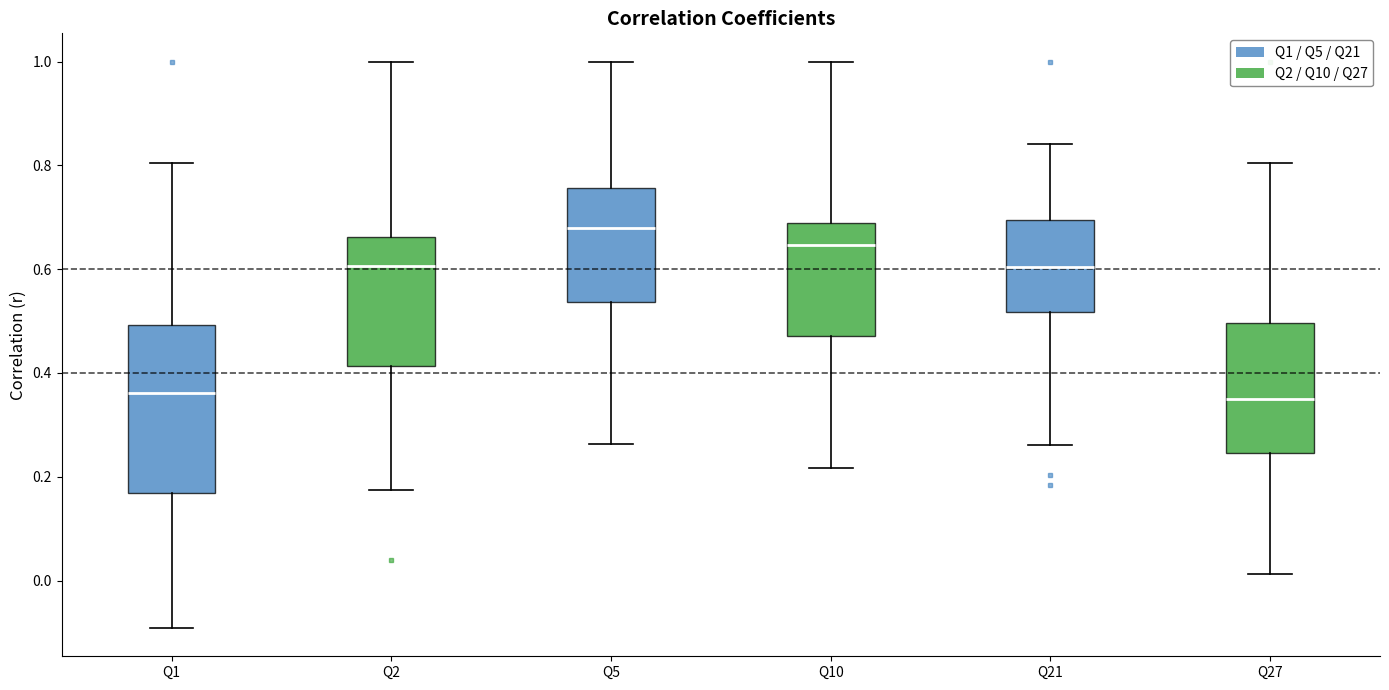

Reading left to right, transcribe this box plot: for each box, give where its median line is, the range the box spans, and where its two whiskers end, as read against the y-axis. The values are not printed on the chart, so give them approximately, as read against the axis.

Q1: median 0.36, box 0.16 to 0.50, whiskers -0.10 to 0.80
Q2: median 0.60, box 0.42 to 0.66, whiskers 0.18 to 1.00
Q5: median 0.68, box 0.54 to 0.76, whiskers 0.26 to 1.00
Q10: median 0.64, box 0.48 to 0.68, whiskers 0.22 to 1.00
Q21: median 0.60, box 0.52 to 0.70, whiskers 0.26 to 0.84
Q27: median 0.36, box 0.24 to 0.50, whiskers 0.02 to 0.80